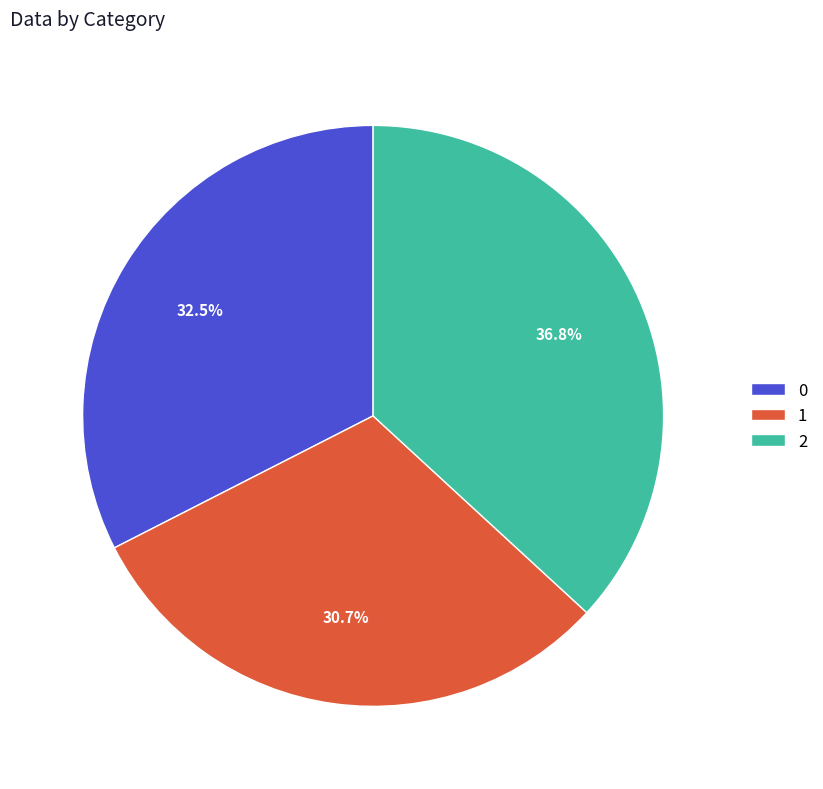

What percentage is the 1 slice, to the nearest percent?

31%